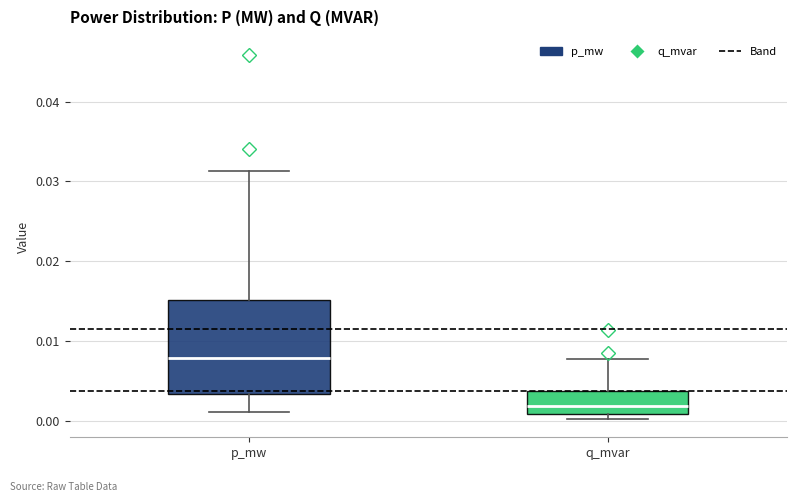

Where is the lower edge of the box for p_mw on the y-axis? The values are not printed on the chart, so give them approximately, as read against the axis.

0.003